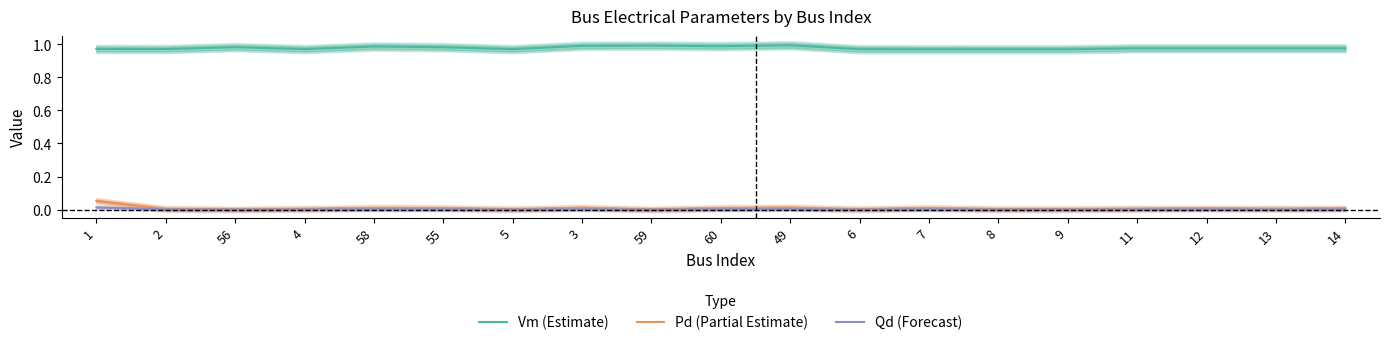

Rank the categories by Qd (Forecast) value from highest to lowest.

1, 49, 3, 58, 7, 60, 55, 14, 12, 11, 13, 2, 4, 8, 9, 6, 5, 56, 59